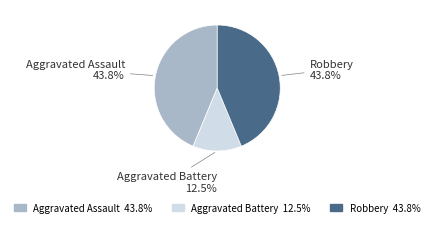

Which has a higher value, Aggravated Battery or Aggravated Assault?

Aggravated Assault